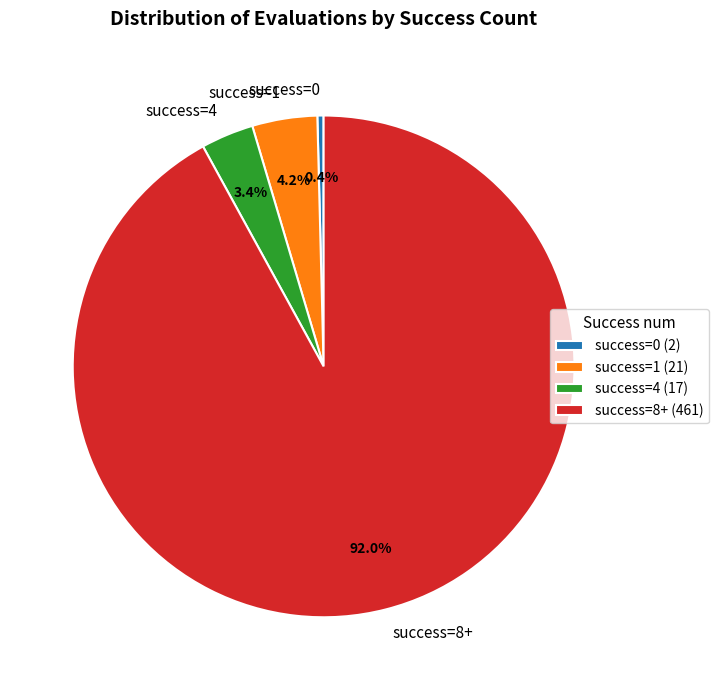

To the nearest percent, what is the average slice percentage?

25%